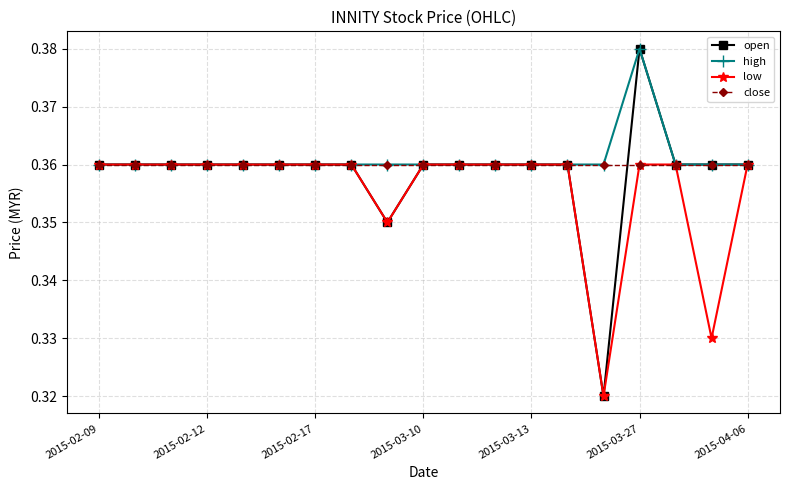

At how many categories does at least one series exceed 0?

19